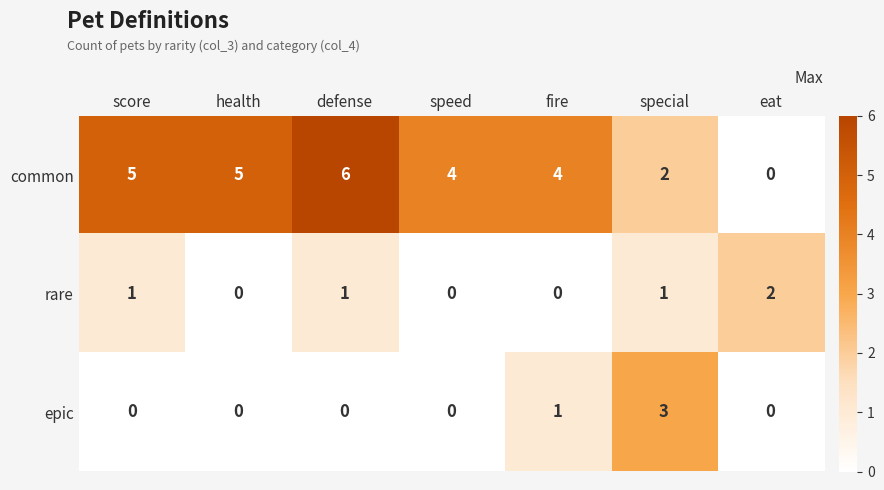

What is the average value of the common series?

4